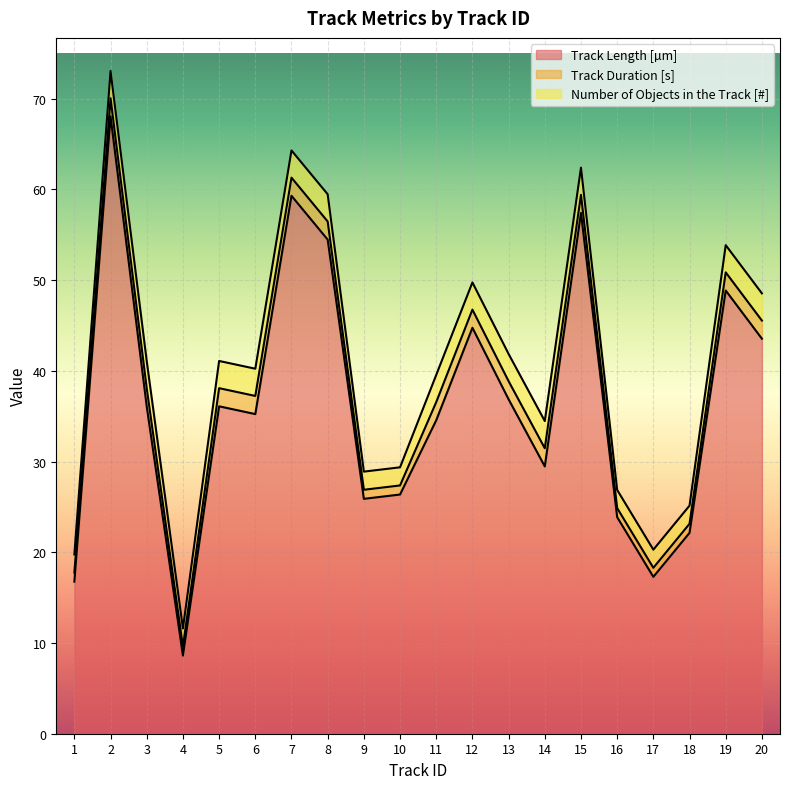

What is the minimum value for Track Length [µm]?

8.6